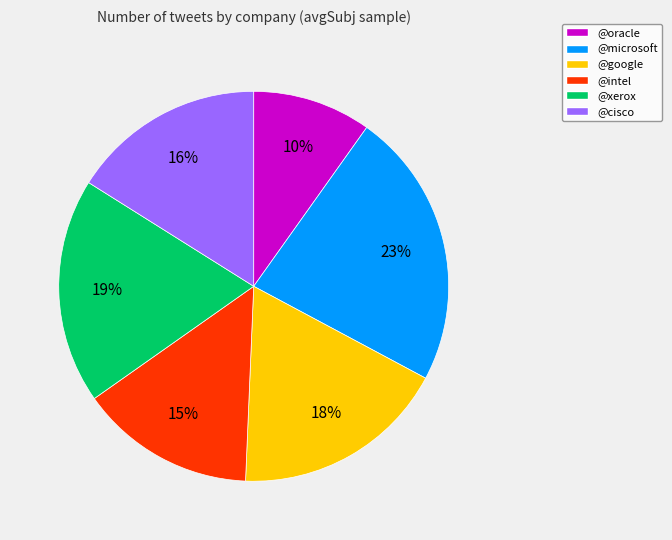

Does @microsoft represent more than half of the total?

No